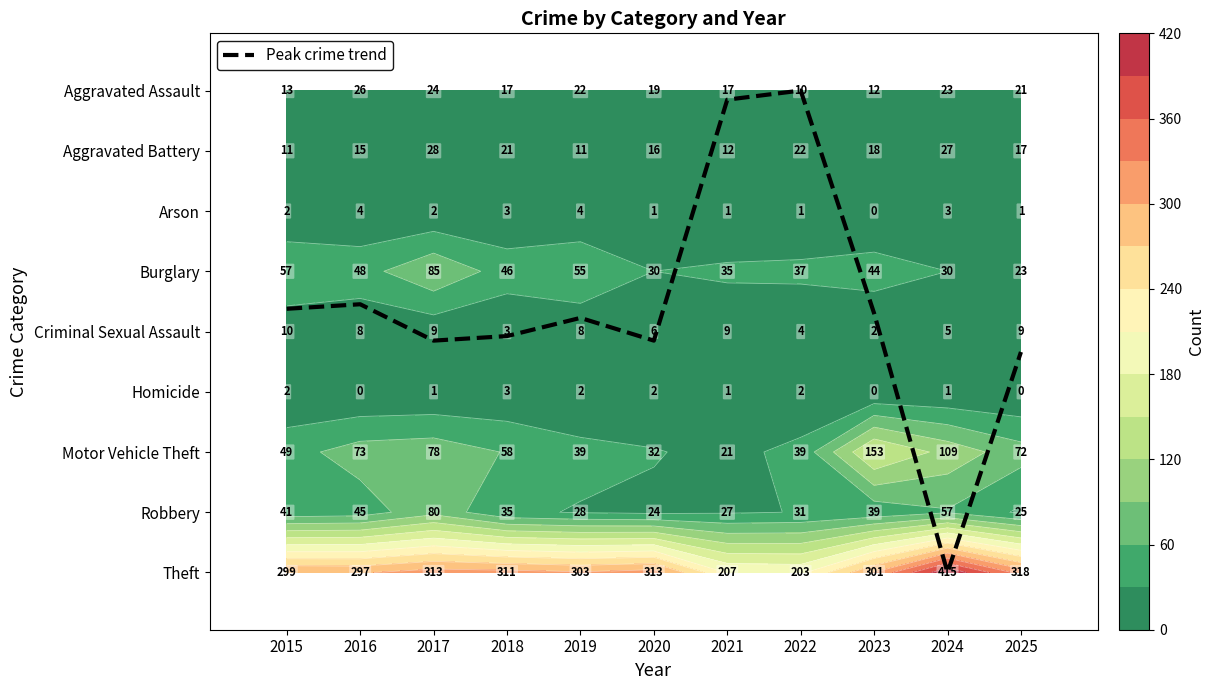

What is the change in value from 2017 to 2018?

-0.1